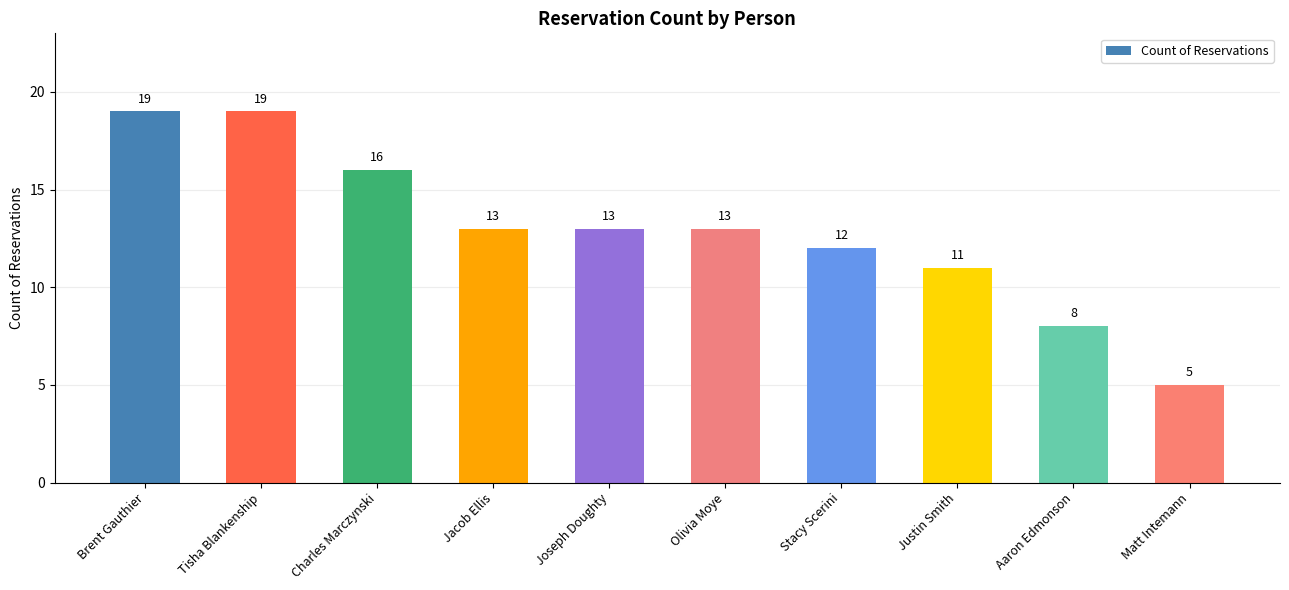

What is the difference between the values at Brent Gauthier and Joseph Doughty?

6